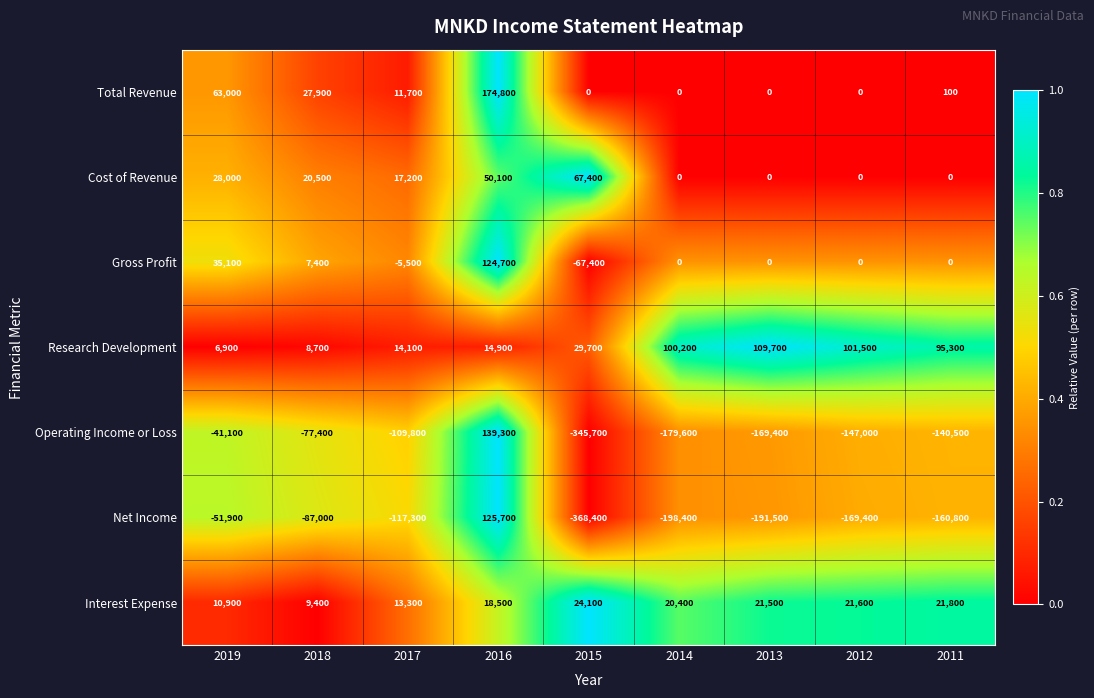

The value of Net Income at 2015 is -368400. True or false?

True